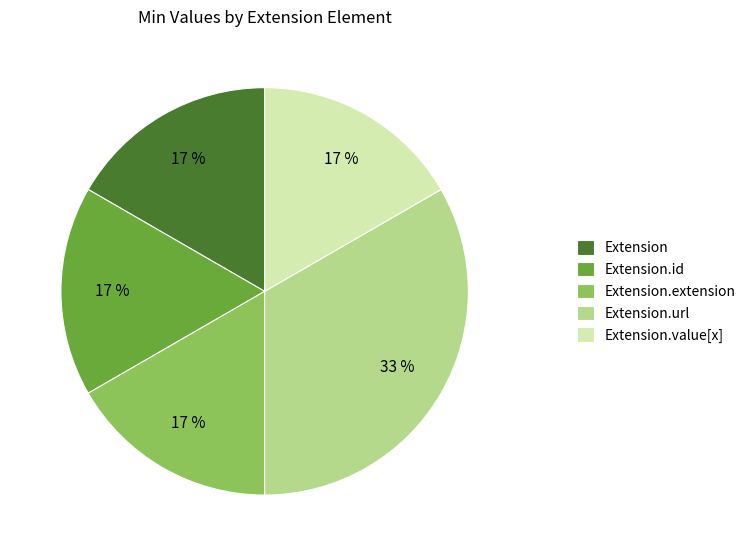

Does Extension.id account for over 50% of the chart?

No